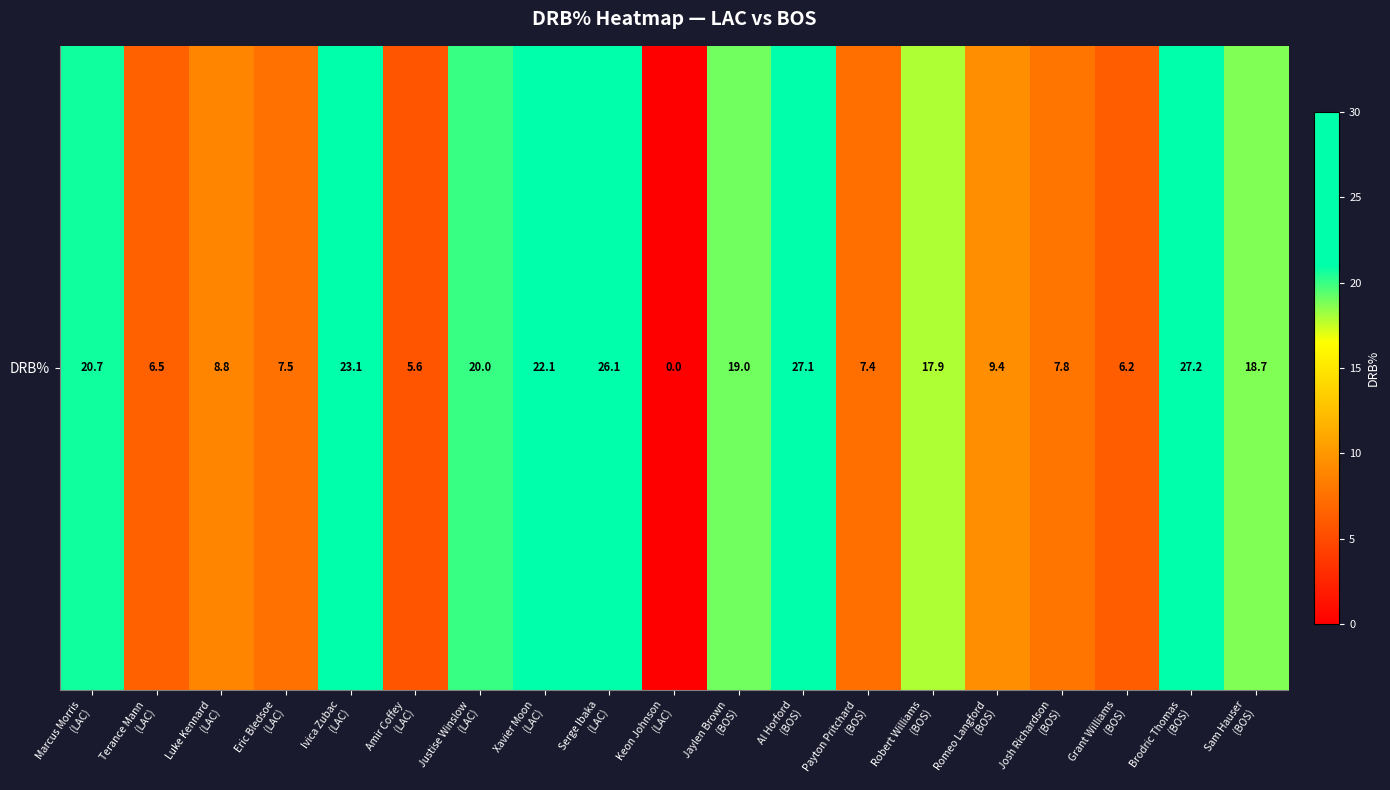

Is it true that the value at Robert Williams
(BOS) is 17.9?

True